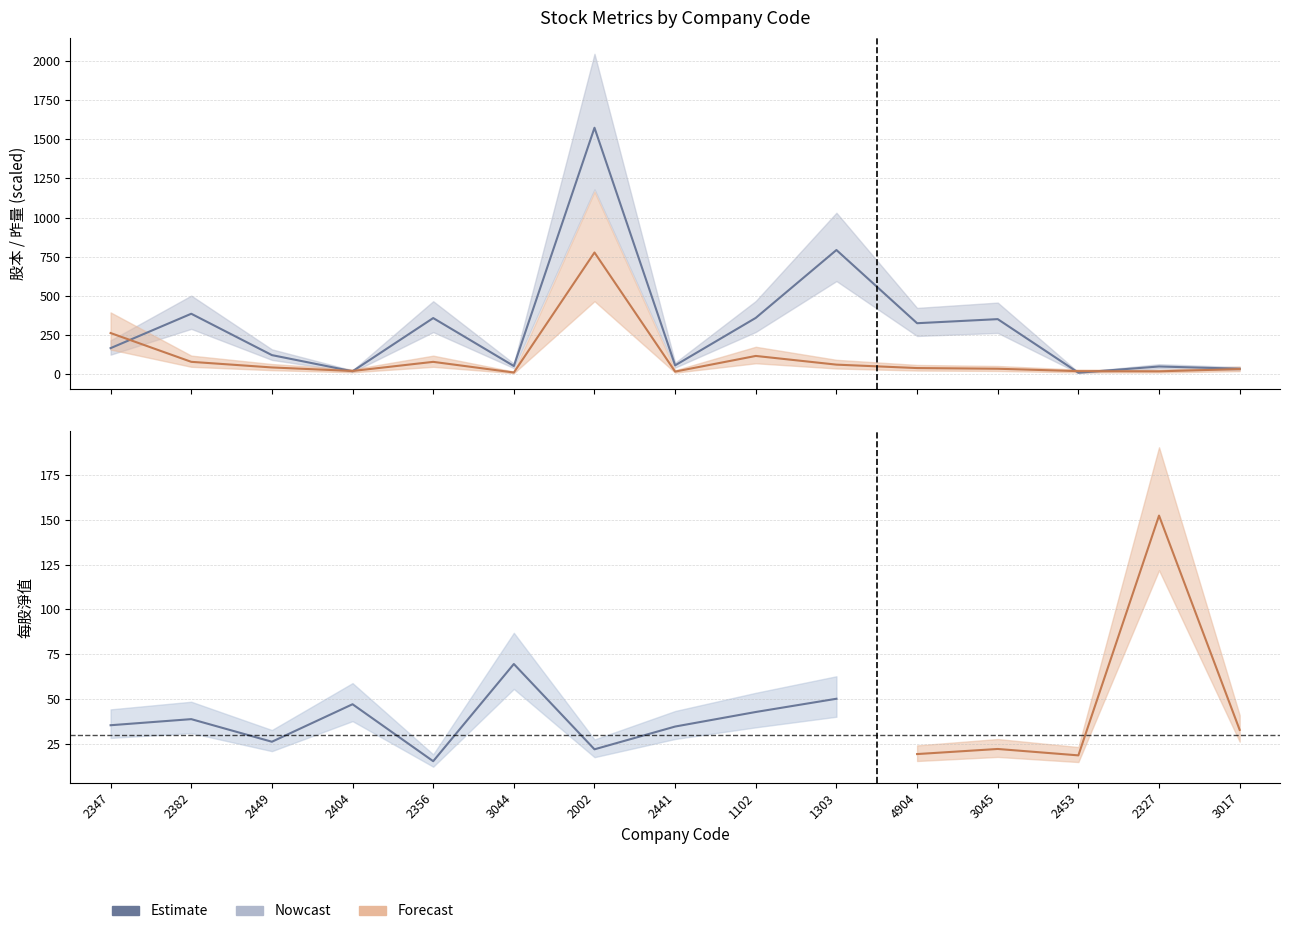

How many lines are shown in the chart?

2